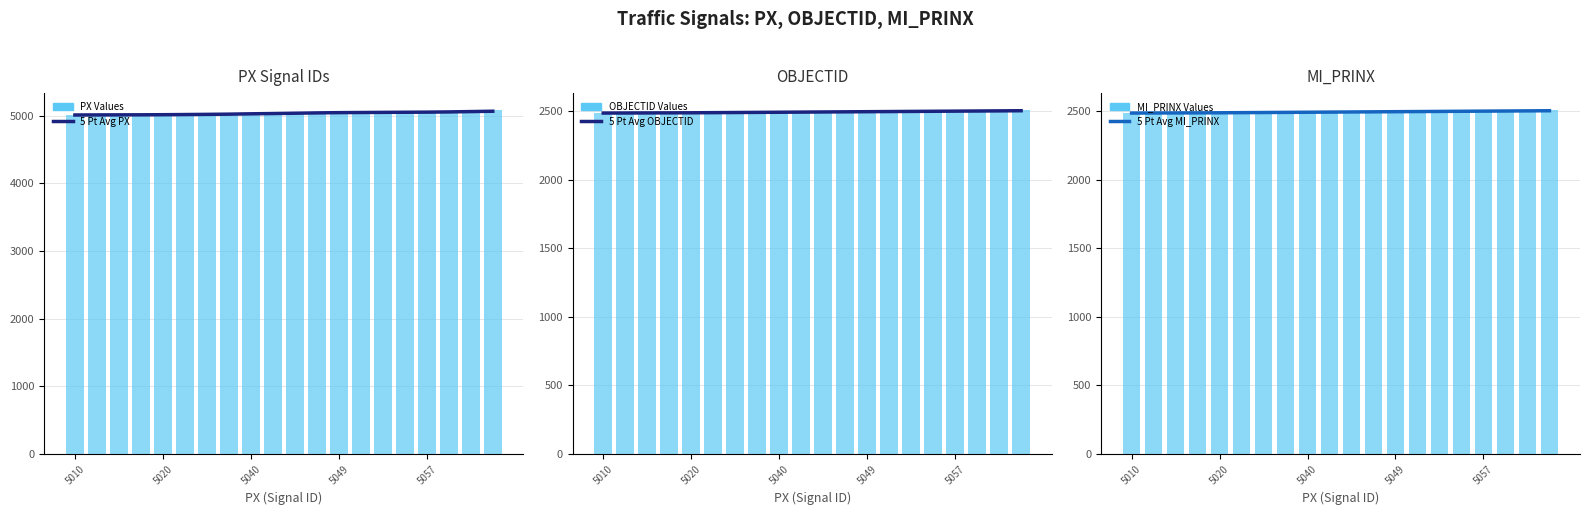

What value does the 5 Pt Avg OBJECTID series have at 5057?

2499.0